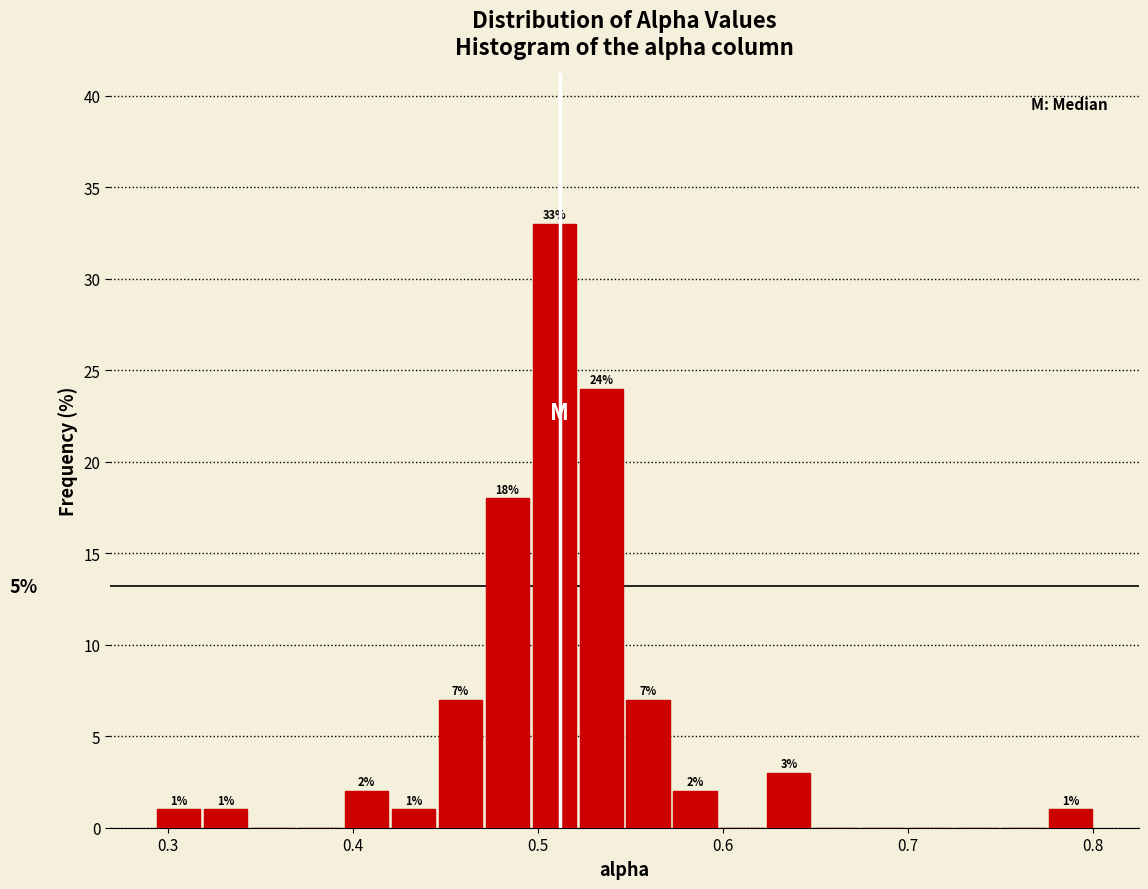

Read against the x-axis, roughly where is the centre of the tallest bar?

0.51